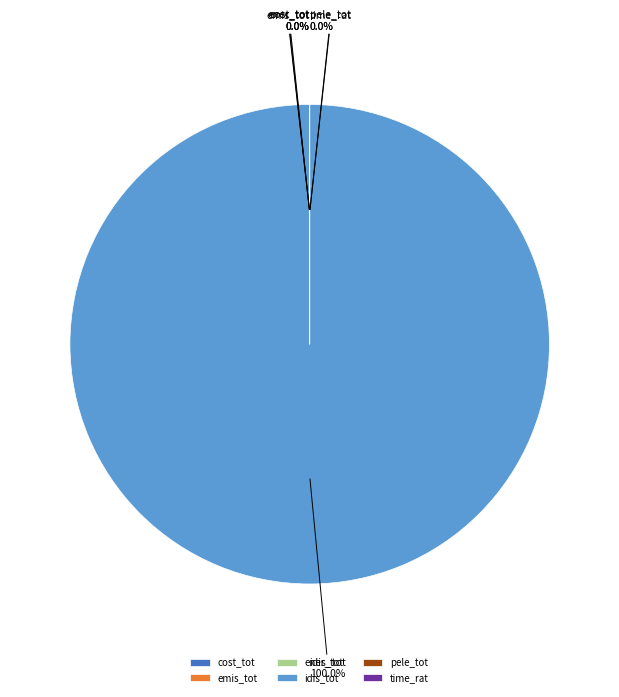

How many segments does this pie chart have?

6